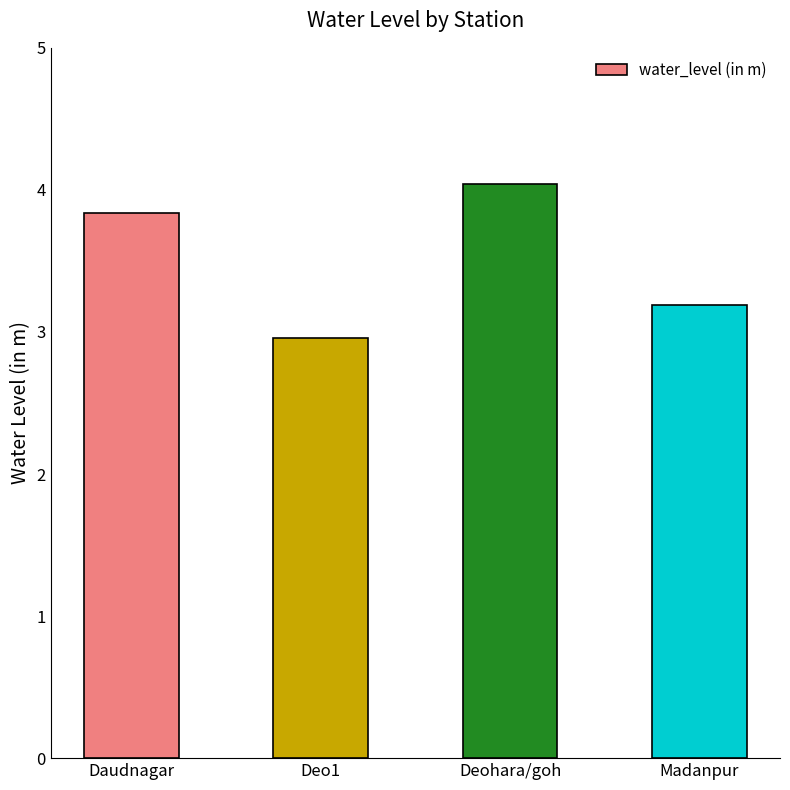

Where does the data first go above 3?

Daudnagar